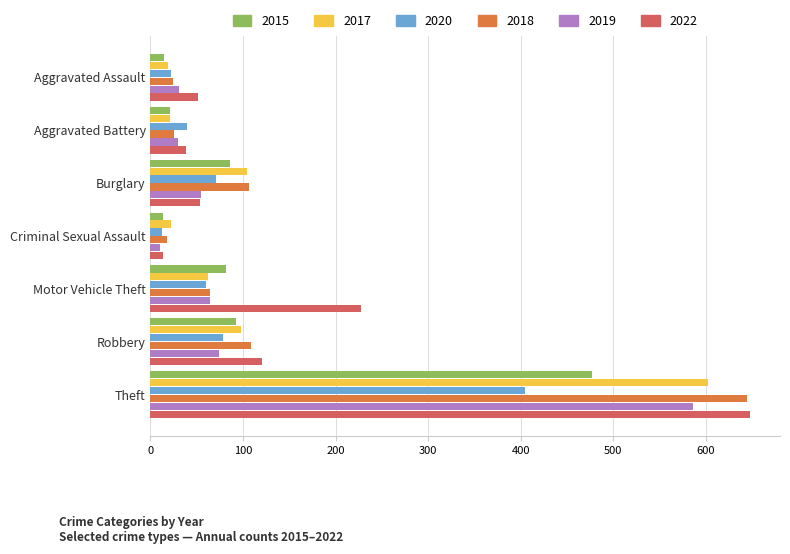

The value of 2020 at Burglary is 28. True or false?

False